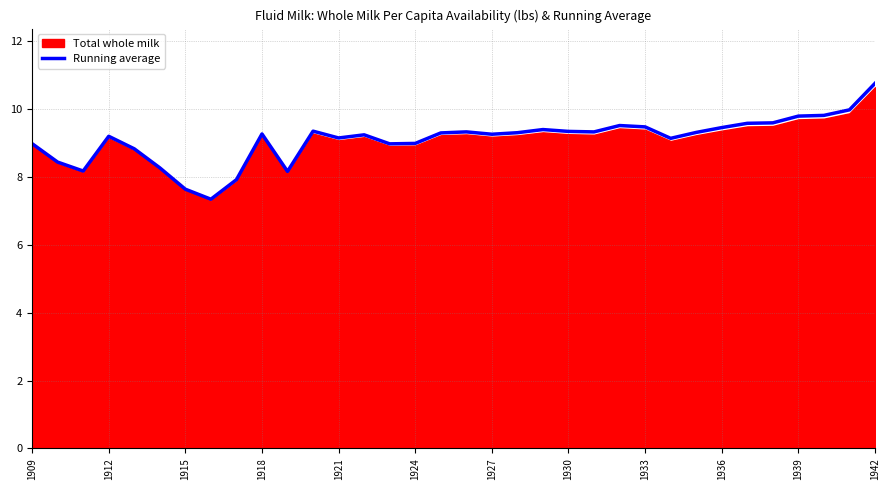

What is the maximum value for Running average?

10.8